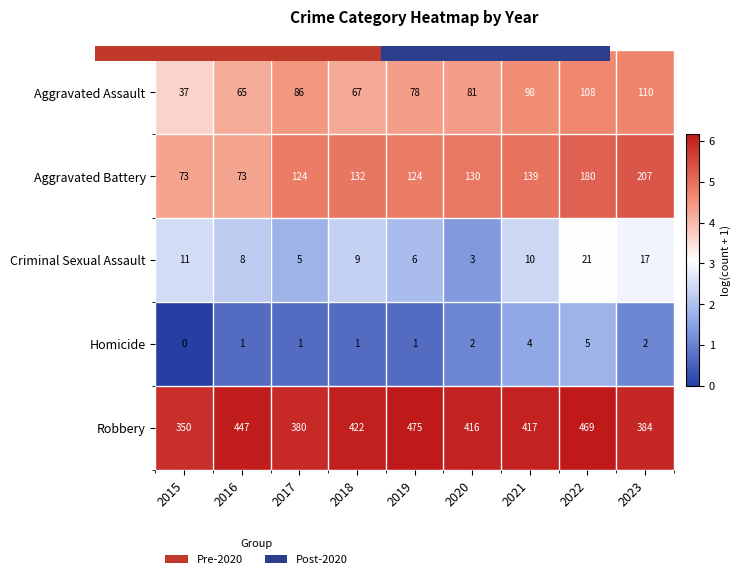

What is the difference between the maximum and minimum values in the Homicide series?

5